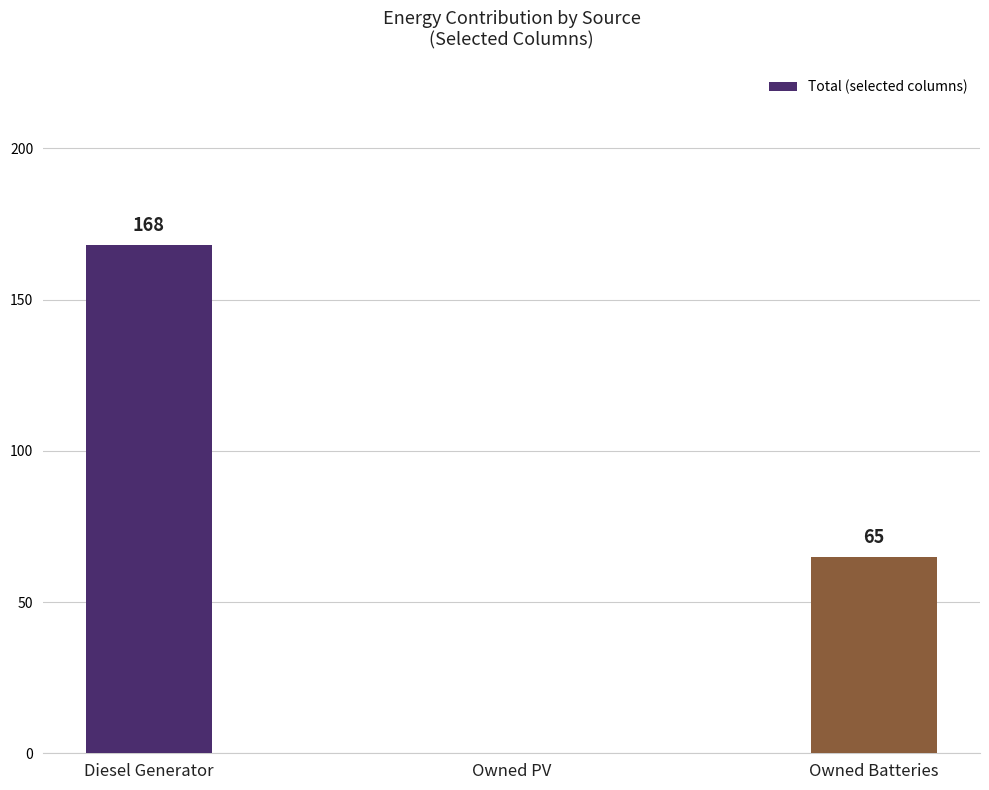

Reading left to right, list all the values displayed in this chart.

Diesel Generator=168	Owned PV=0	Owned Batteries=65